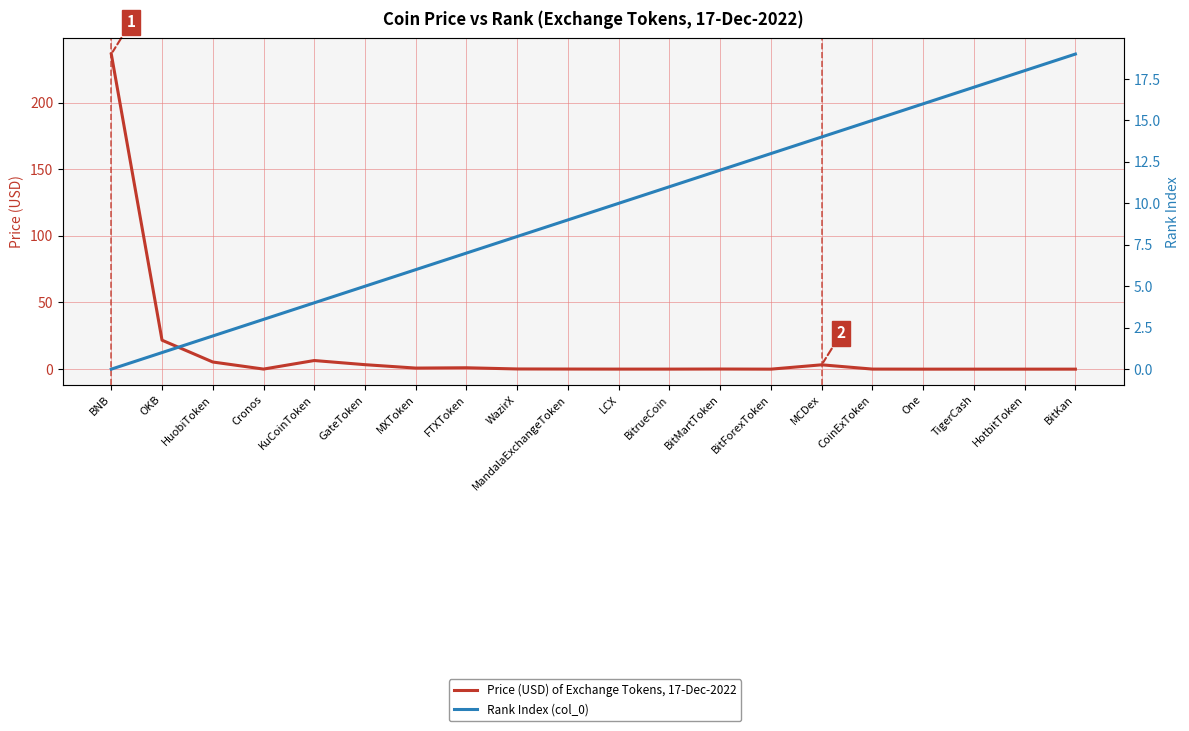

Reading left to right, transcribe all the data shown in this chart.

Price (USD) of Exchange Tokens, 17-Dec-2022: 236.4	21.7	5.4	0.1	6.5	3.4	0.8	1.0	0.1	0.1	0.0	0.0	0.1	0.0	3.3	0.0	0.0	0.0	0.0	0.0
Rank Index (col_0): 0.0	1.0	2.0	3.0	4.0	5.0	6.0	7.0	8.0	9.0	10.0	11.0	12.0	13.0	14.0	15.0	16.0	17.0	18.0	19.0